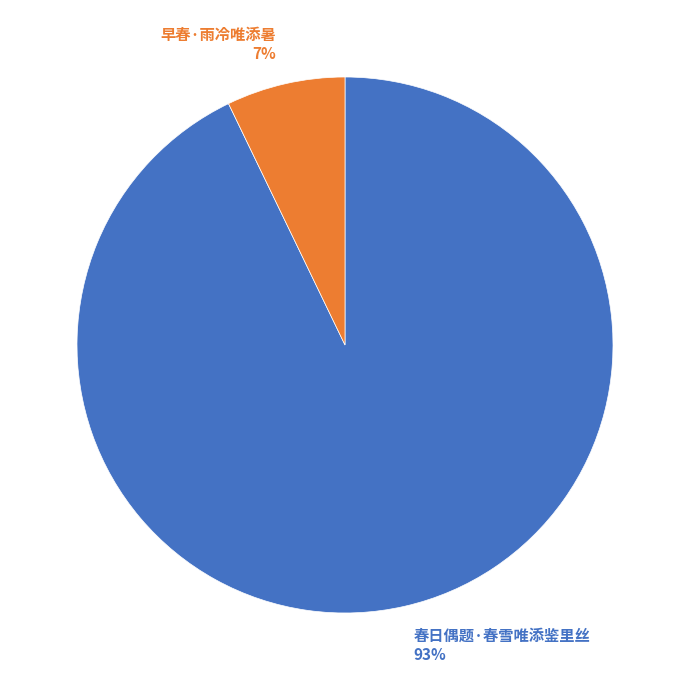

Which slice is the largest?

春日偶题·春雪唯添鉴里丝